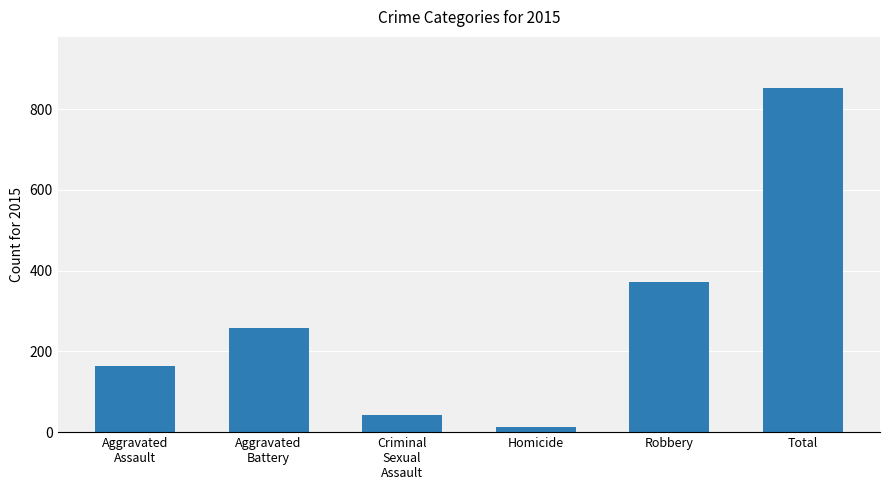

What is the maximum value shown in the chart?

851